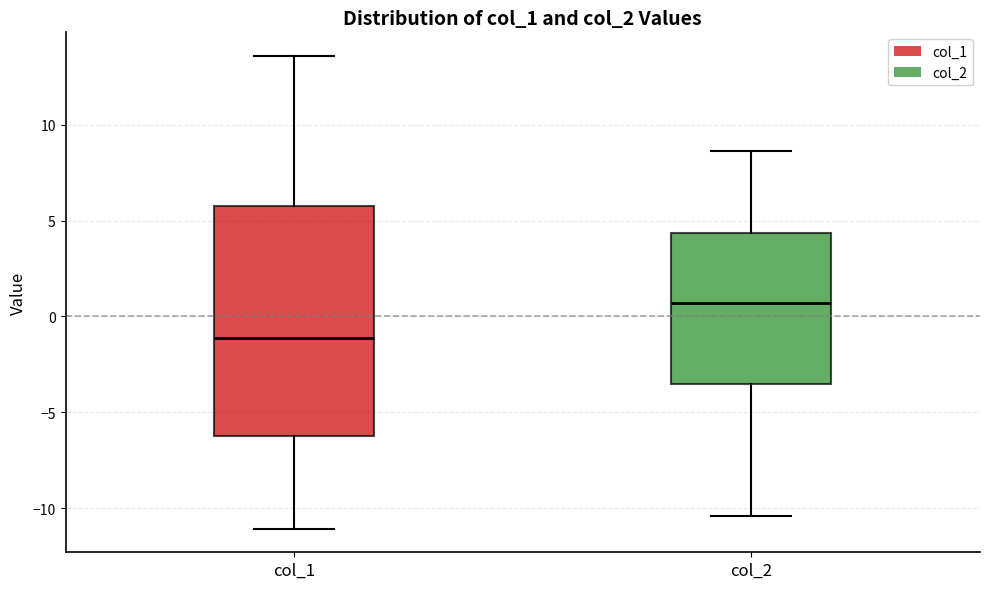

Where does the lower whisker of the box for col_1 end on the y-axis? The values are not printed on the chart, so give them approximately, as read against the axis.

-11.0